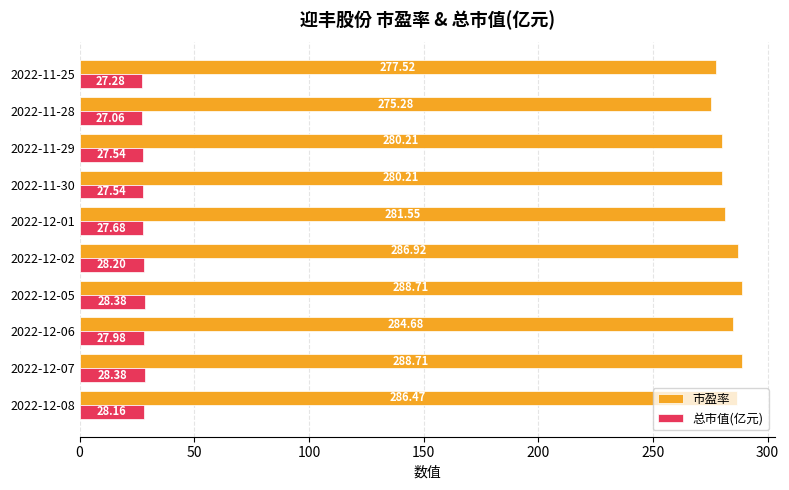

Which series has the largest total across all categories?

市盈率